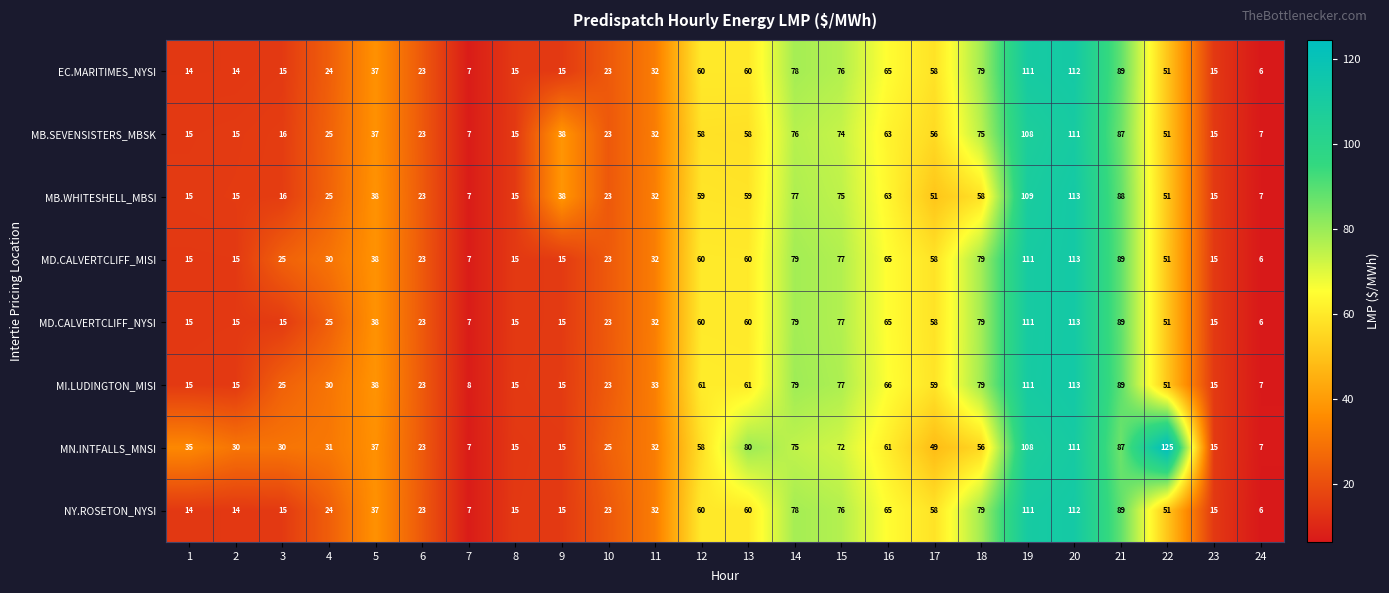

At how many categories does at least one series exceed 63?

9